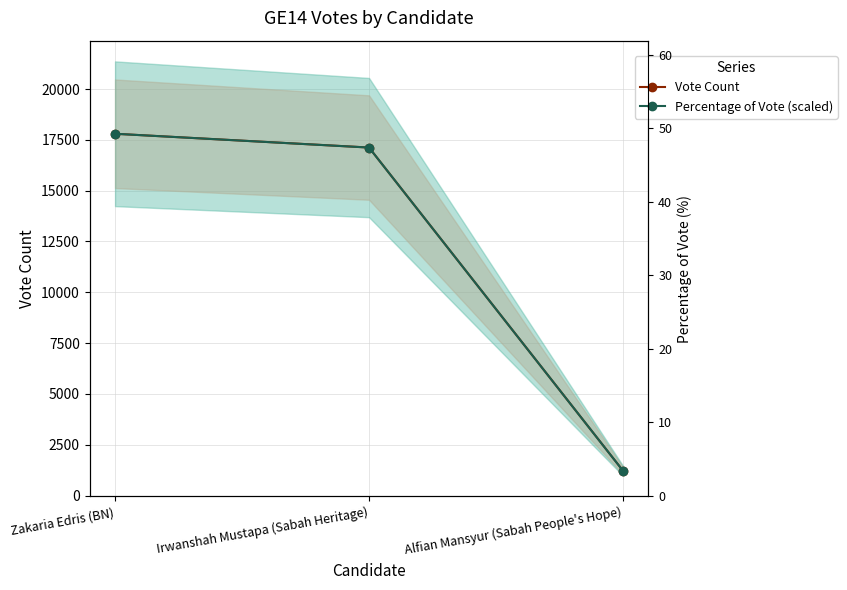

Rank the series by their maximum value, from highest to lowest.

Vote Count, Percentage of Vote (scaled)